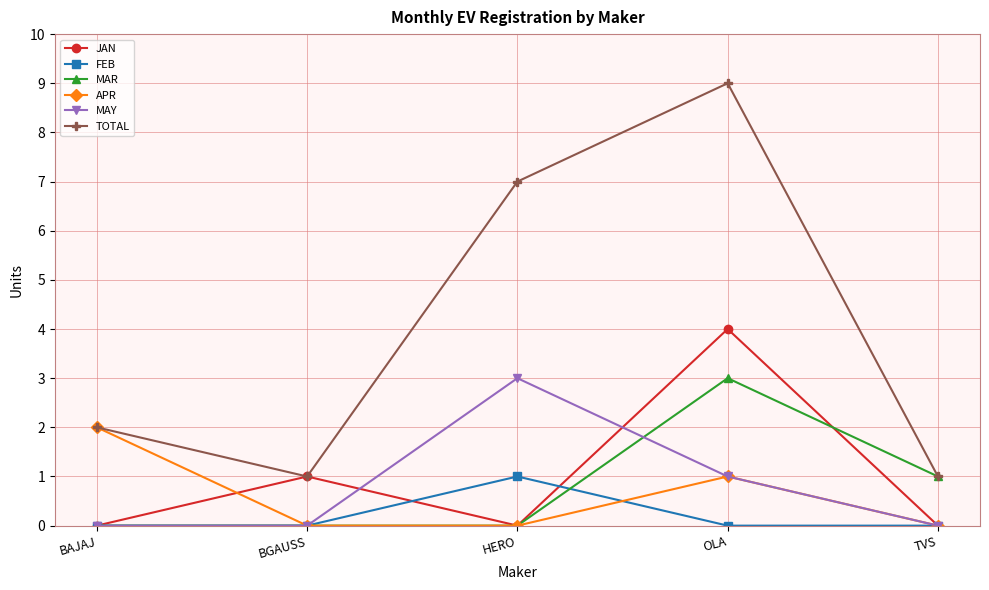

Count the number of categories in the chart.

5